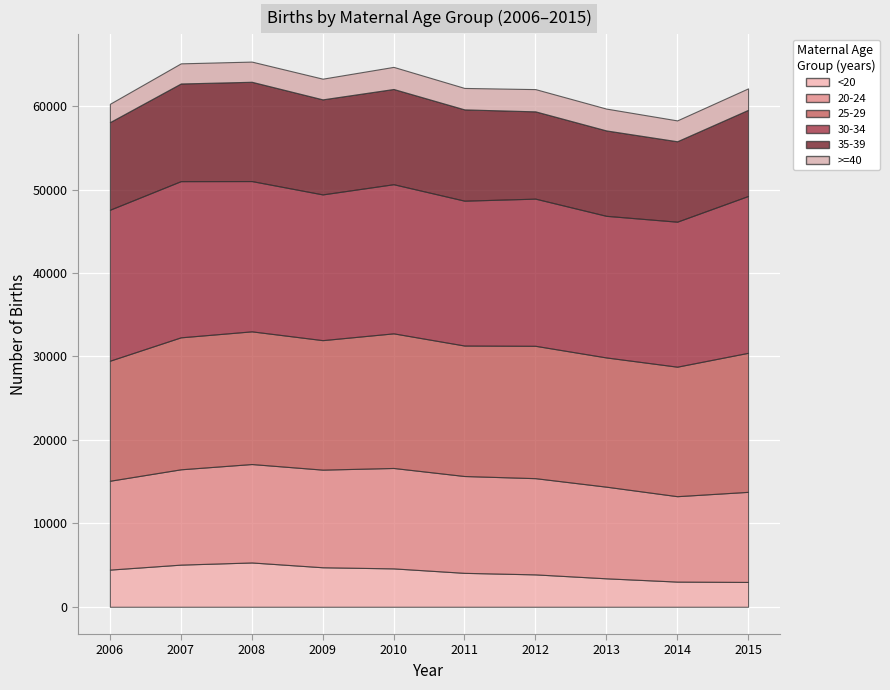

How many data points in 25-29 are above 15815?

4